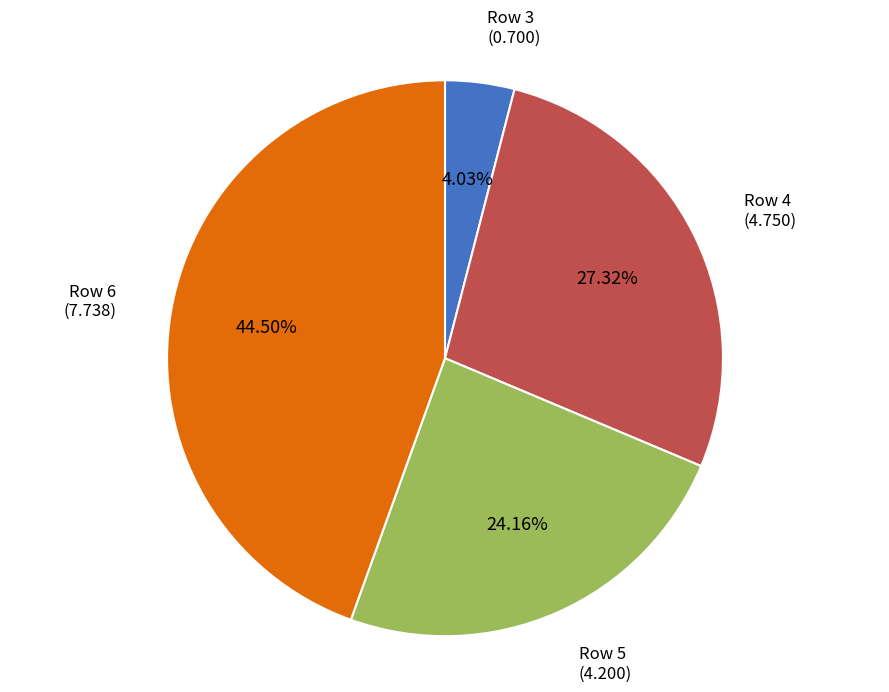

Which slice is the largest?

Row 6 (7.738)